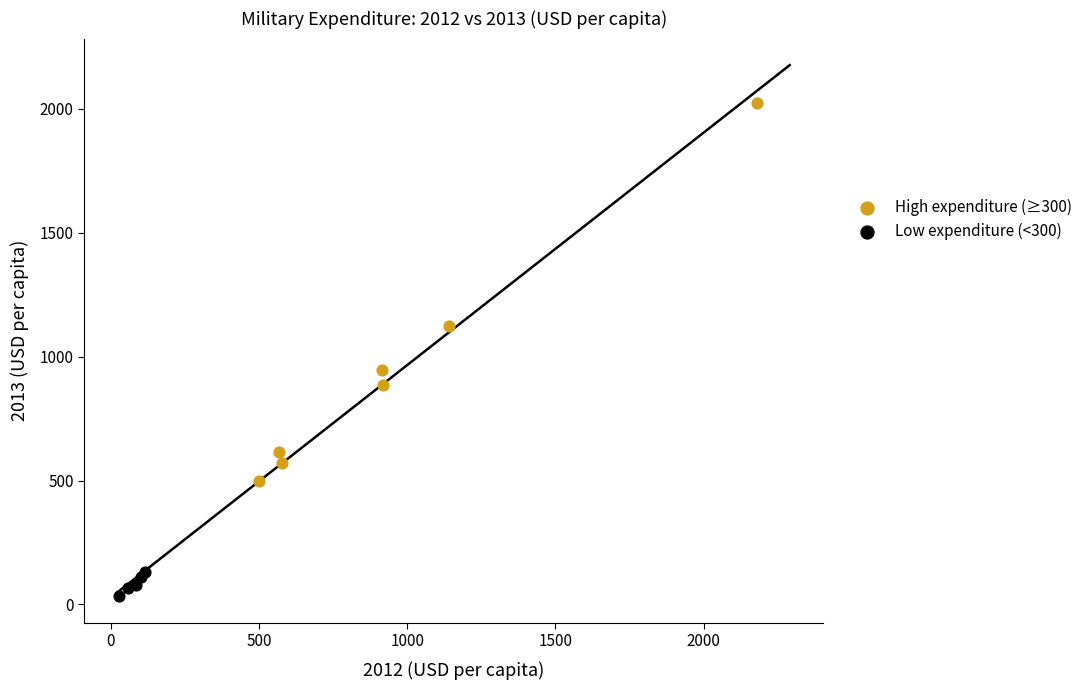

Which series reaches the minimum Y coordinate?

Low expenditure (<300)